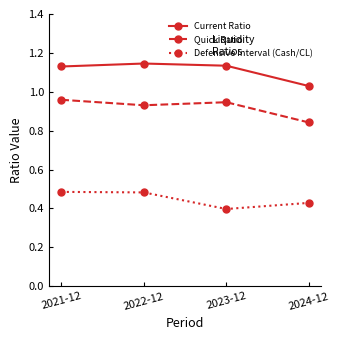

Which series changed the most between 2021-12 and 2023-12?

Defensive Interval (Cash/CL)